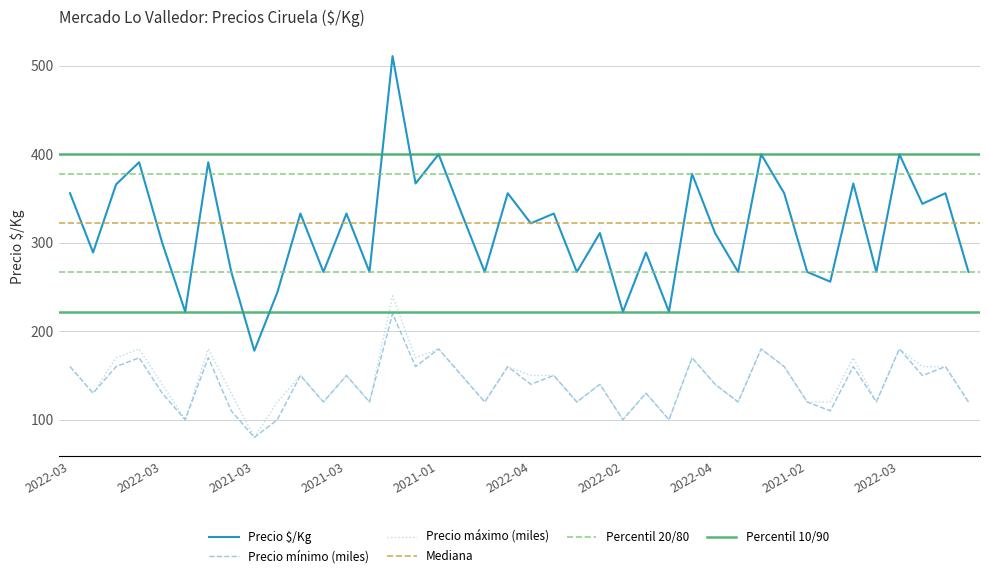

What is the difference between the maximum and minimum values in the Precio mínimo series?

140